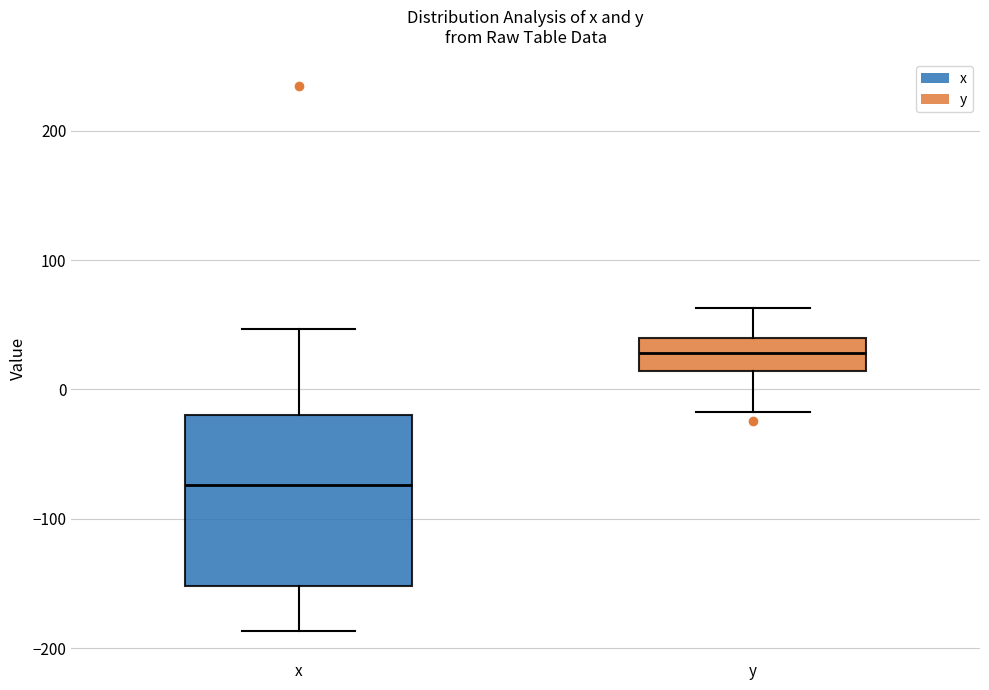

Where does the upper whisker of the box for x end on the y-axis? The values are not printed on the chart, so give them approximately, as read against the axis.

50